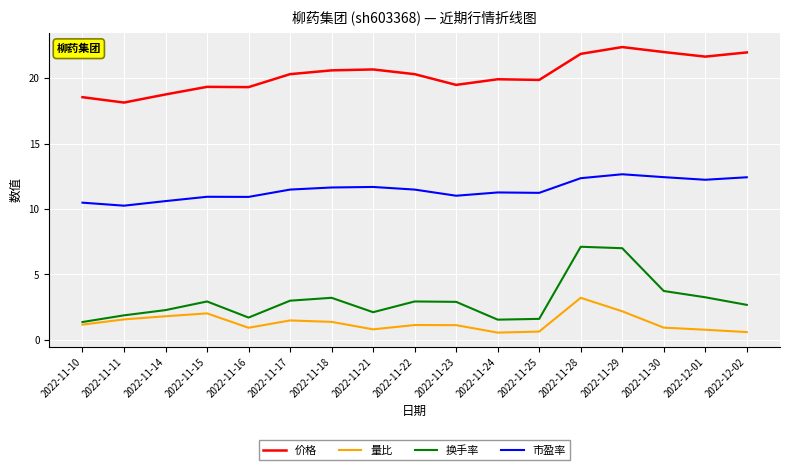

What is the maximum value for 换手率?

7.1